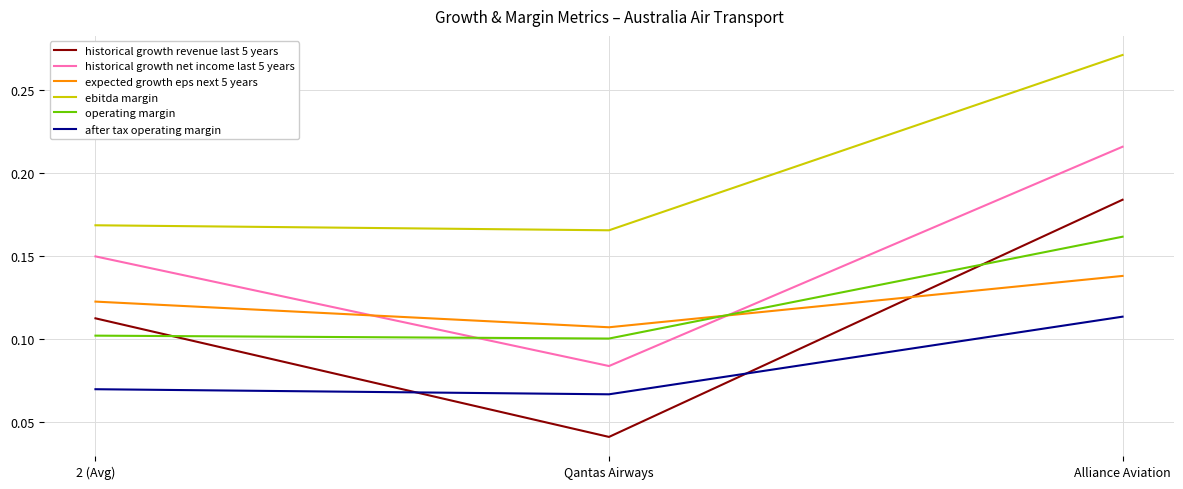

The after tax operating margin series shows 0.0 at Qantas Airways. True or false?

False